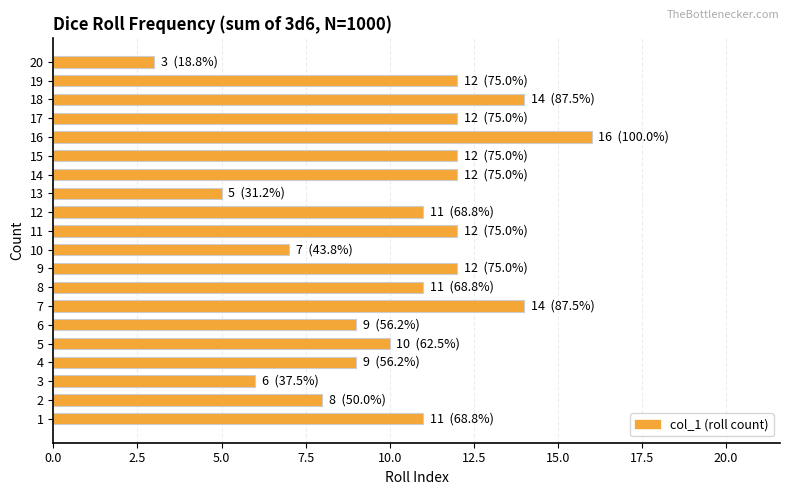

What is the change in value from 8 to 13?

-6